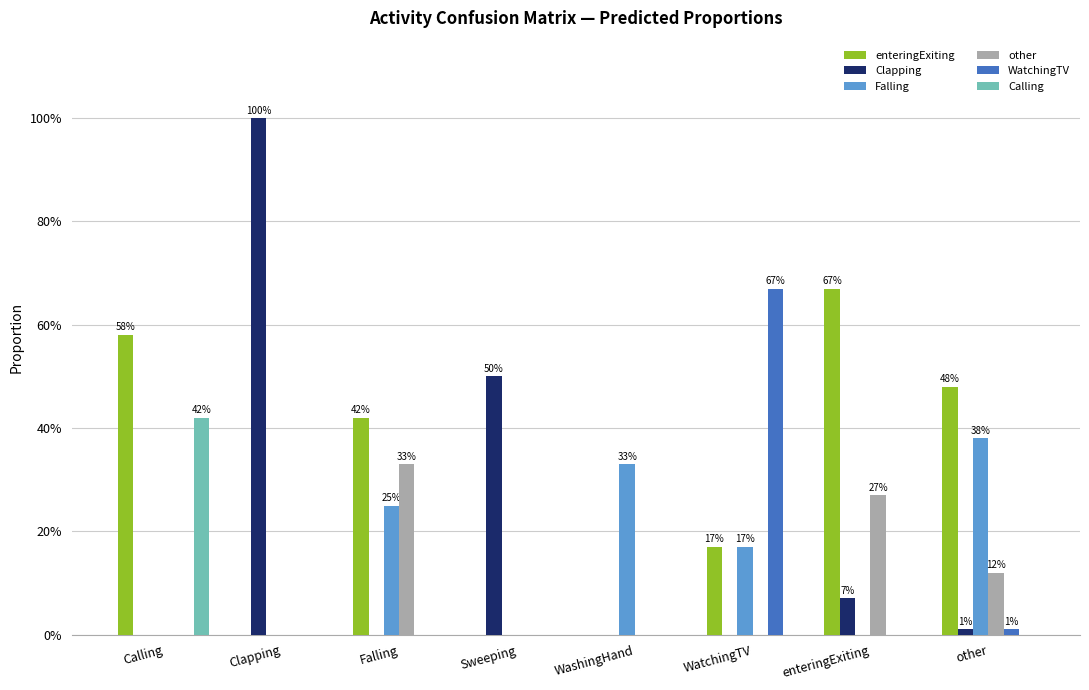

Between Sweeping and other, which series saw the biggest shift?

Clapping